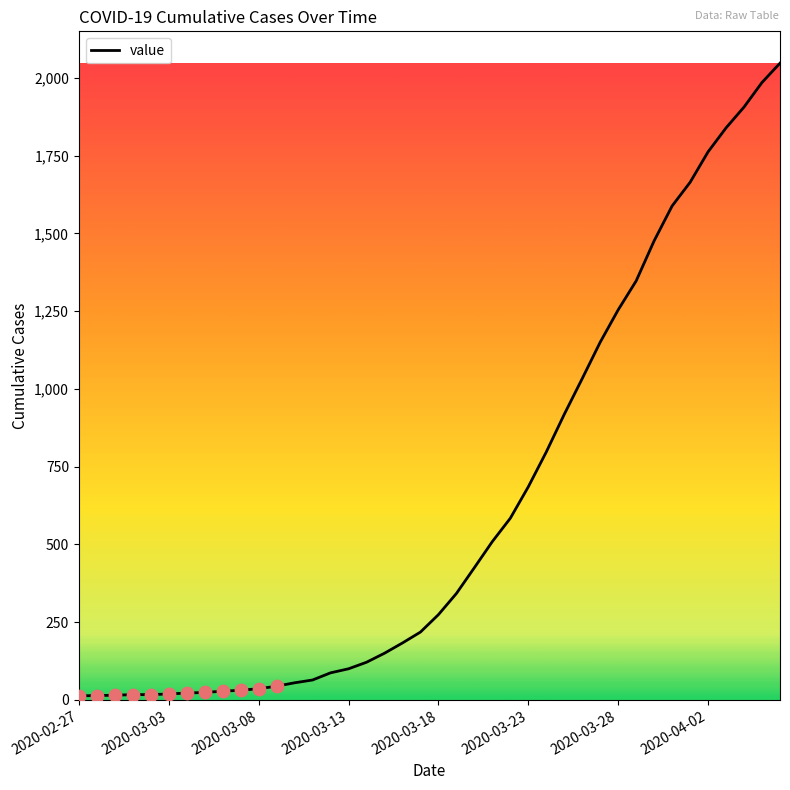

What is the maximum value shown in the chart?

2047